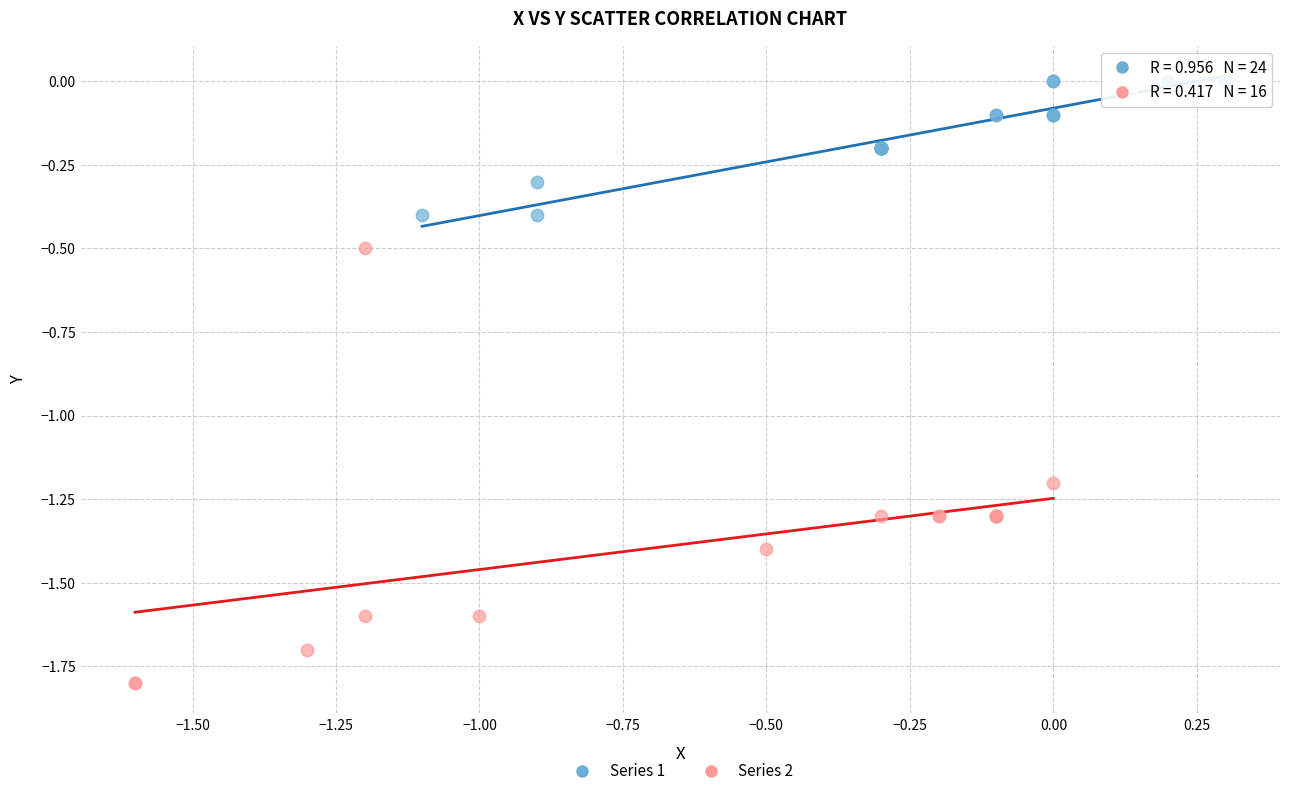

Which series contains the highest Y value?

Series 1